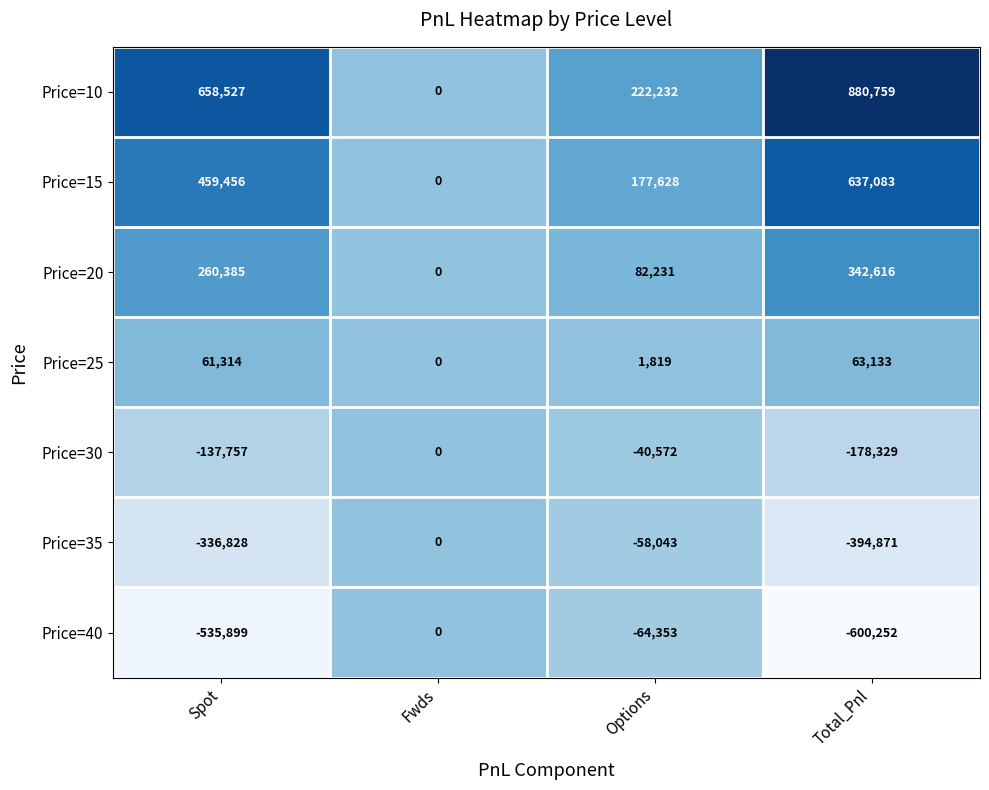

Between Fwds and Options, which series saw the biggest shift?

Price=10